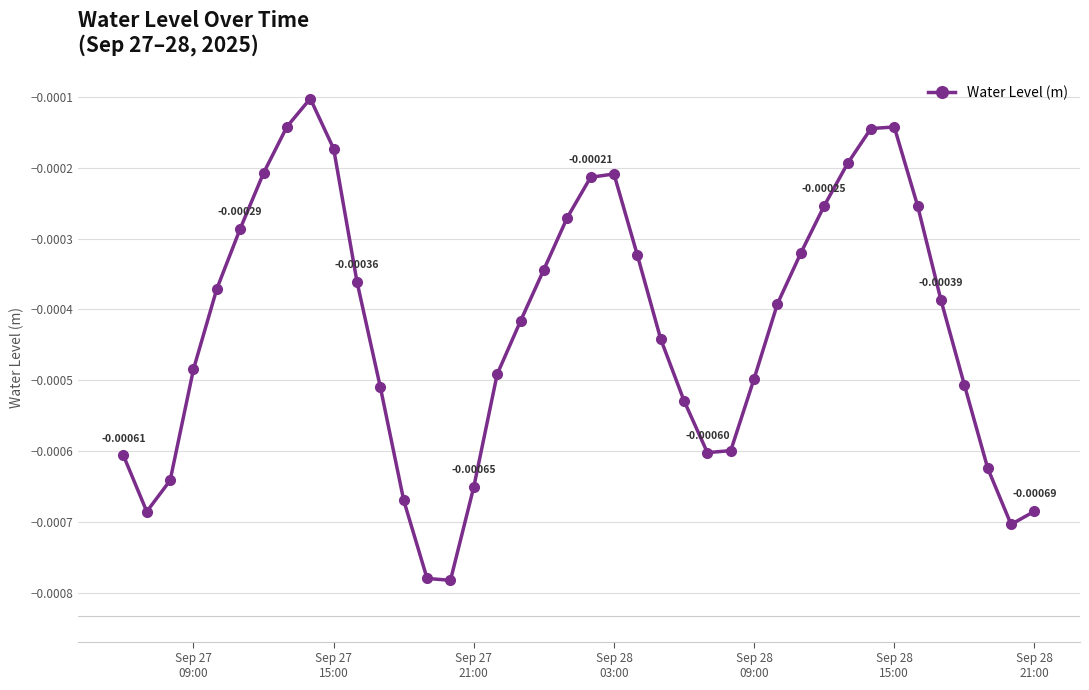

True or false: there are more than 2 points higher than both neighbors.

True